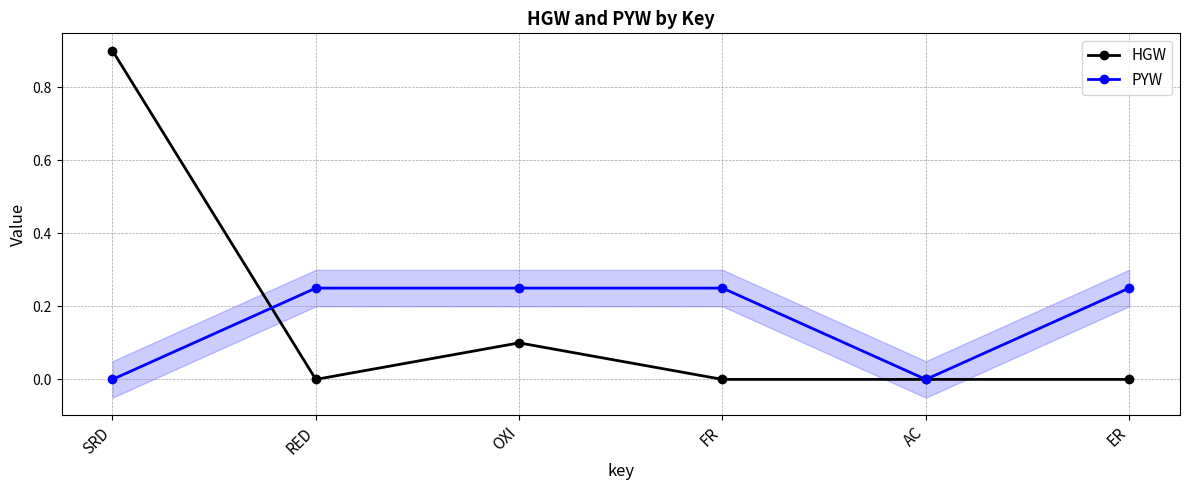

Reading left to right, extract all data points from this chart.

HGW: SRD=0.9	RED=0.0	OXI=0.1	FR=0.0	AC=0.0	ER=0.0
PYW: SRD=0.0	RED=0.2	OXI=0.2	FR=0.2	AC=0.0	ER=0.2